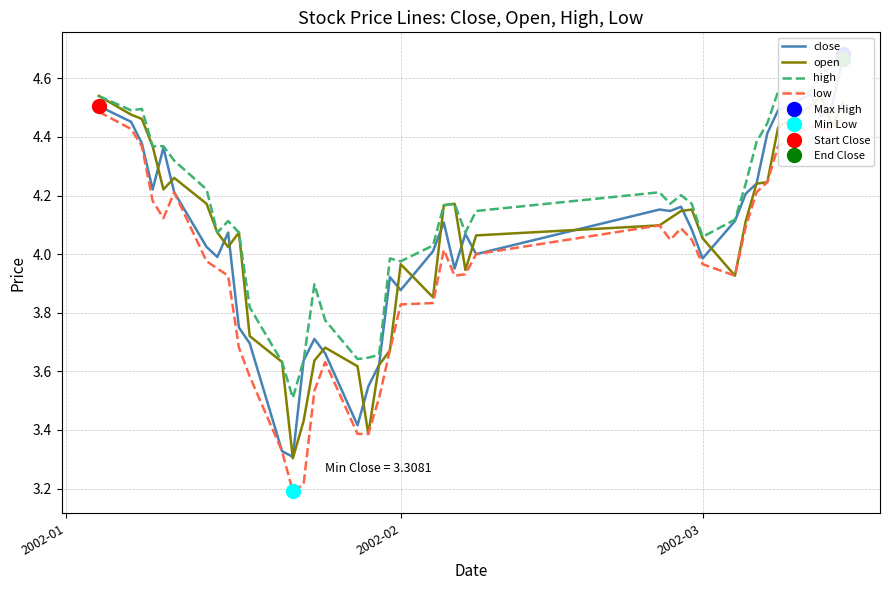

Is it true that low equals 1.2 at 2002-02?

False